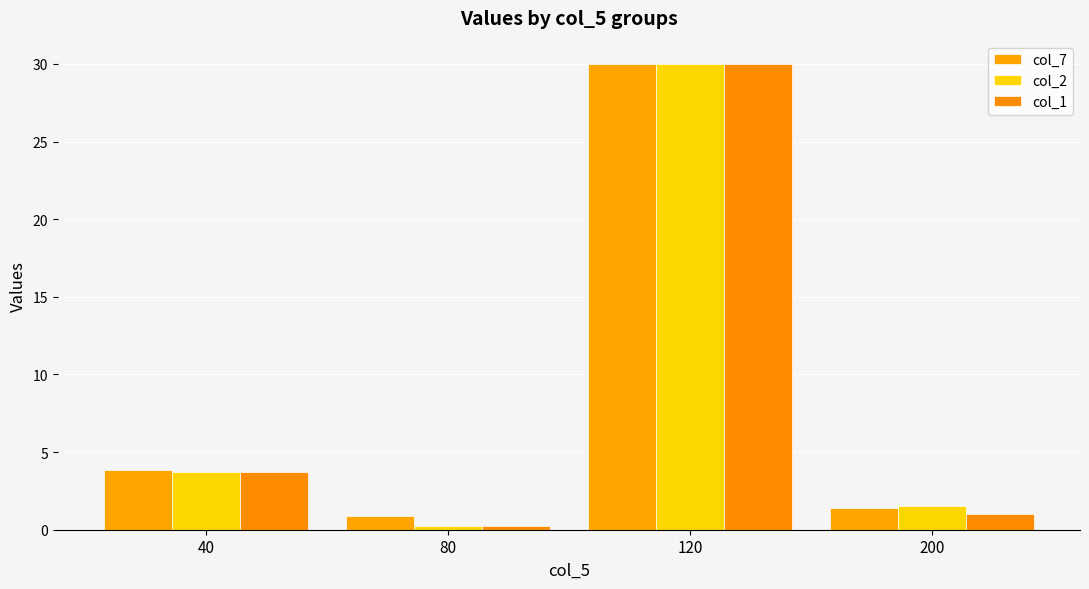

Is it true that col_2 equals 3.7 at 40?

True